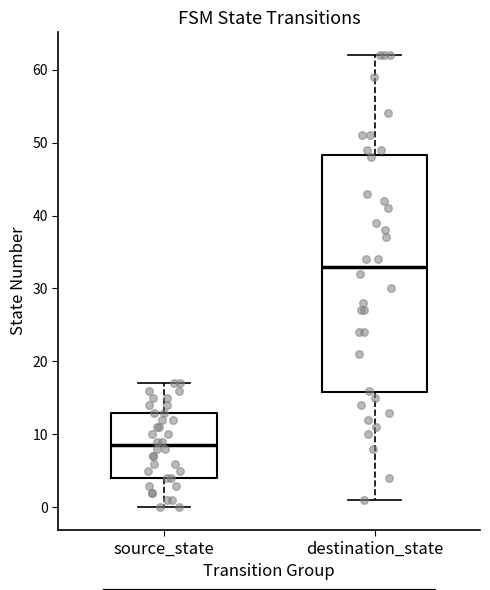

Which box's median line is the lowest?

source_state